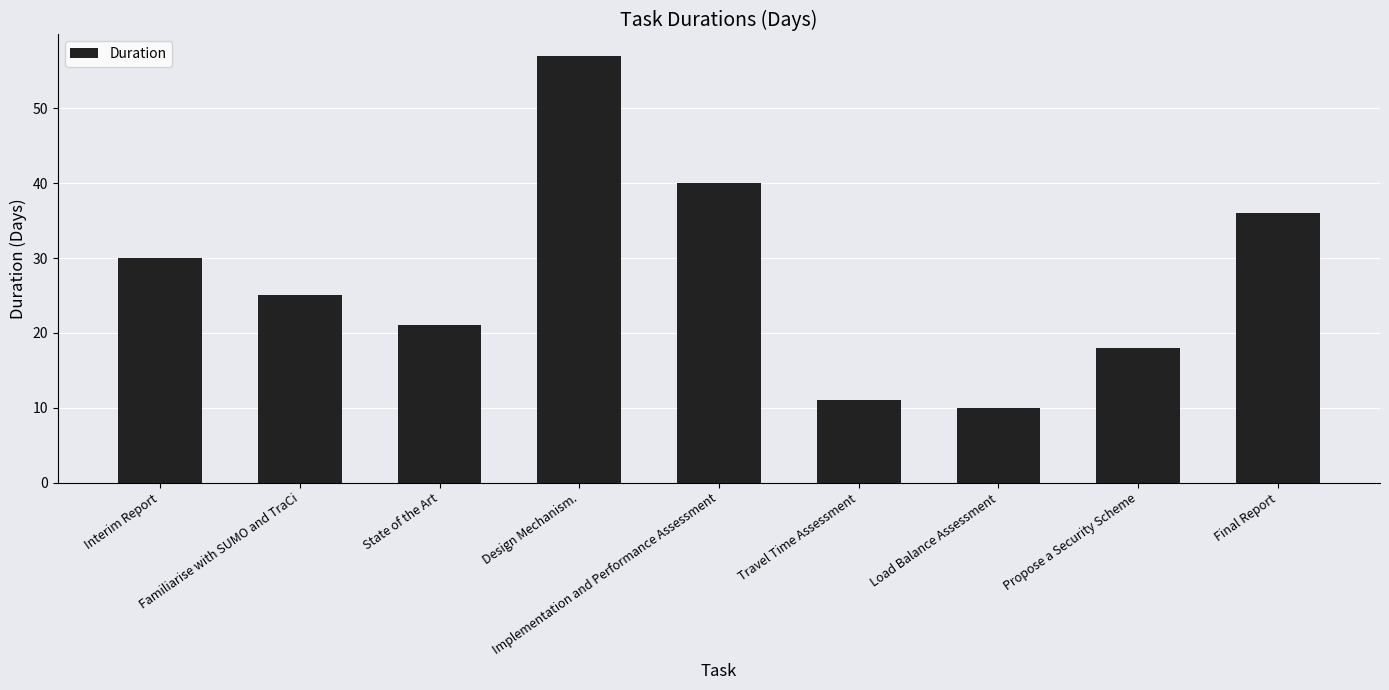

What is the change in value from Interim Report to Familiarise with SUMO and TraCi?

-5